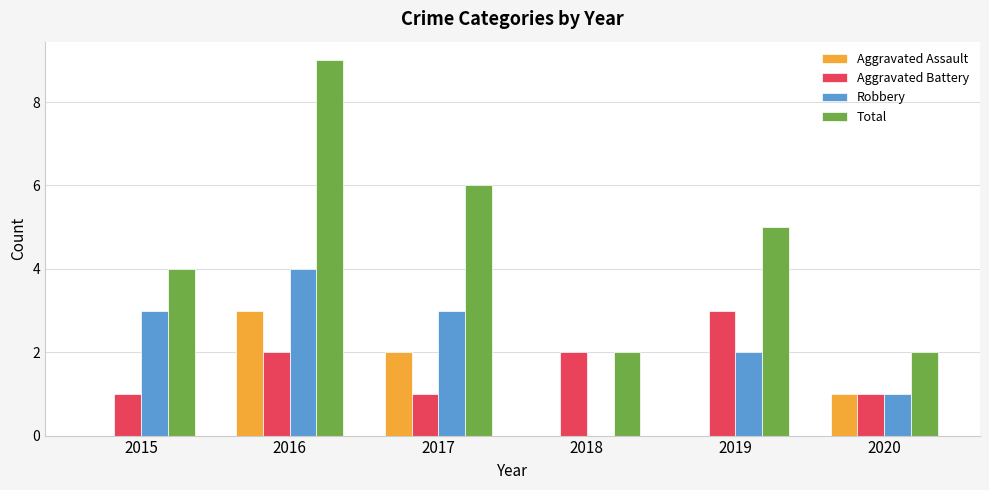

What are all the series names shown in the legend?

Aggravated Assault, Aggravated Battery, Robbery, Total